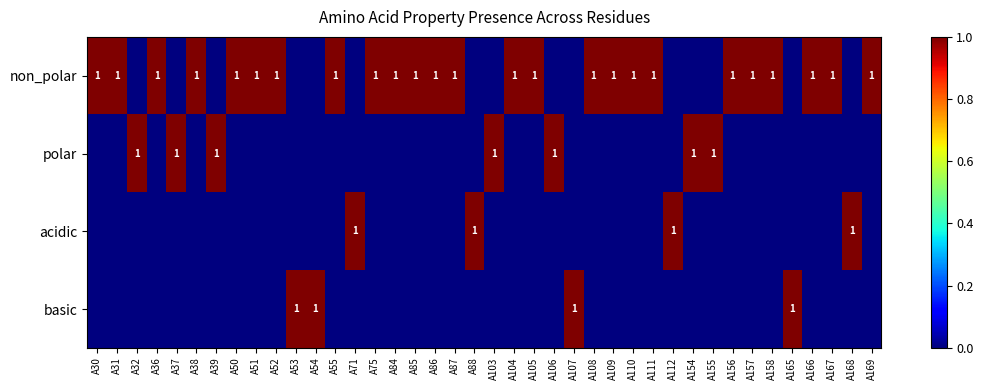

What is the spread (max minus min) of values at A87?

1